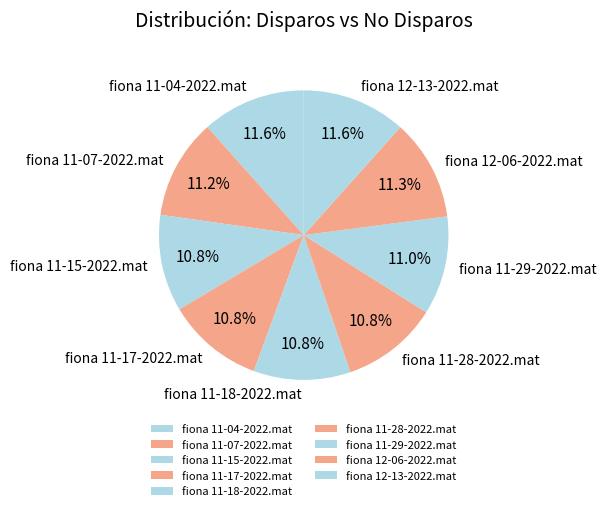

Is the sum of fiona 12-06-2022.mat and fiona 11-17-2022.mat greater than half?

No